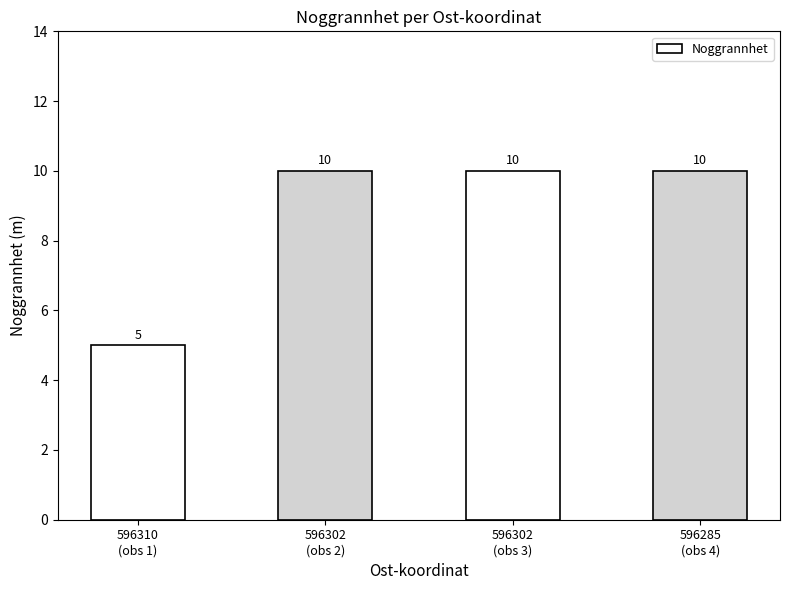

What is the label of the 2nd bar from the right?

596302
(obs 3)